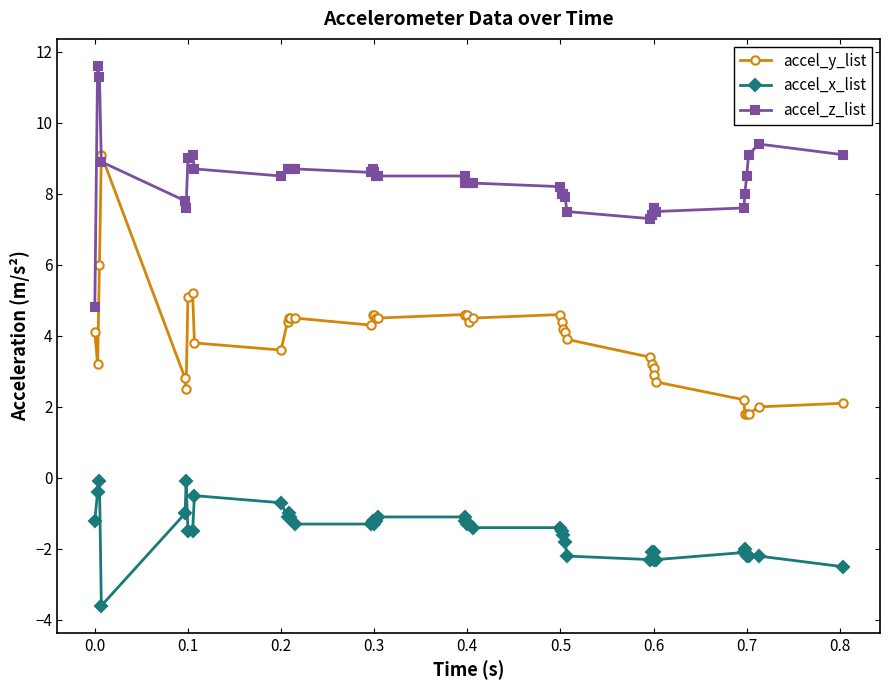

True or false: accel_x_list and accel_y_list cross at least once.

False